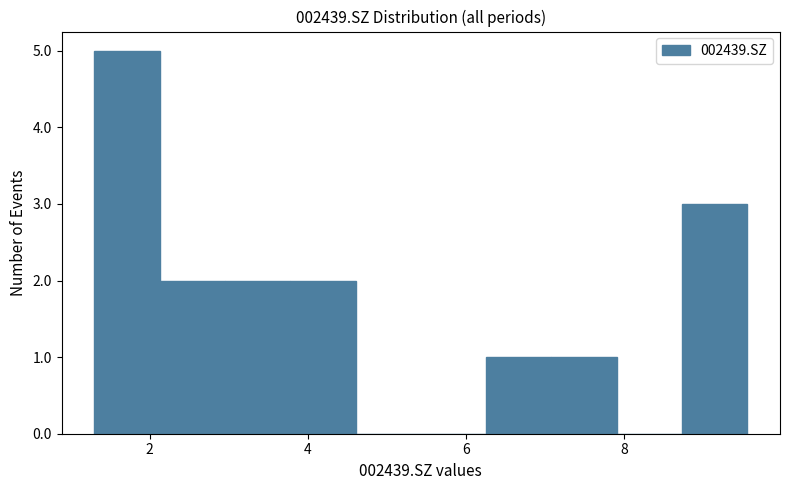

Reading left to right, list every bar in this chart as the range it spans on the x-axis followed by its height. Neither the bar edges nor the heights are printed on the chart, so give them approximately, as read against the axes.

1.4 to 2.2: 5
2.2 to 3.0: 2
3.0 to 3.8: 2
3.8 to 4.6: 2
4.6 to 5.4: 0
5.4 to 6.2: 0
6.2 to 7.0: 1
7.0 to 8.0: 1
8.0 to 8.8: 0
8.8 to 9.6: 3